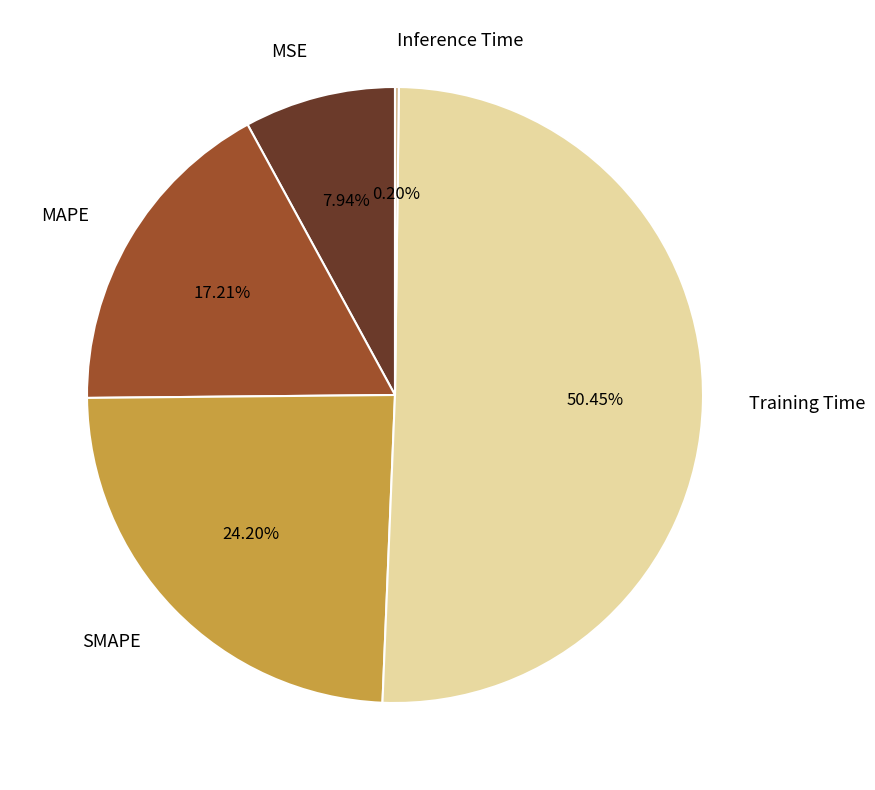

Which category has the biggest portion of the pie?

Training Time